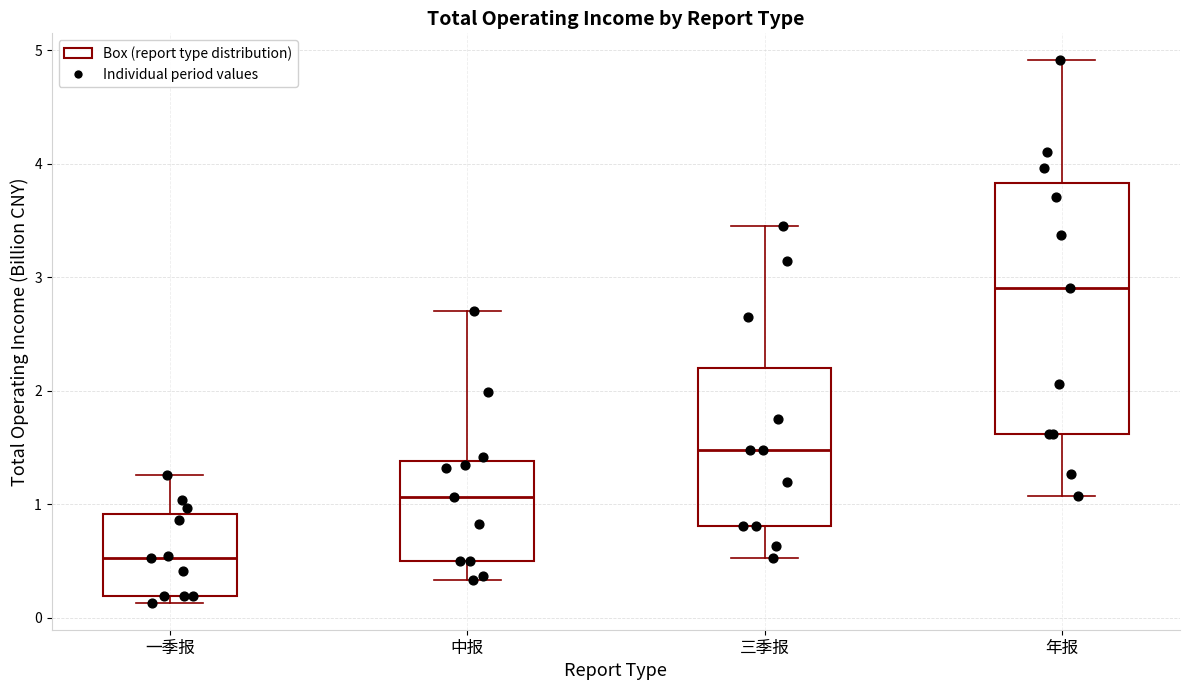

Reading left to right, transcribe this box plot: for each box, give where its median line is, the range the box spans, and where its two whiskers end, as read against the y-axis. The values are not printed on the chart, so give them approximately, as read against the axis.

一季报: median 0.5, box 0.2 to 0.9, whiskers 0.1 to 1.3
中报: median 1.1, box 0.5 to 1.4, whiskers 0.3 to 2.7
三季报: median 1.5, box 0.8 to 2.2, whiskers 0.5 to 3.5
年报: median 2.9, box 1.6 to 3.8, whiskers 1.1 to 4.9